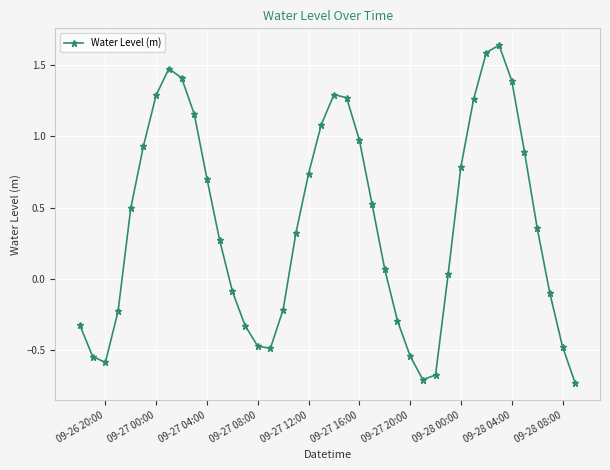

How many categories are shown in the chart?

40